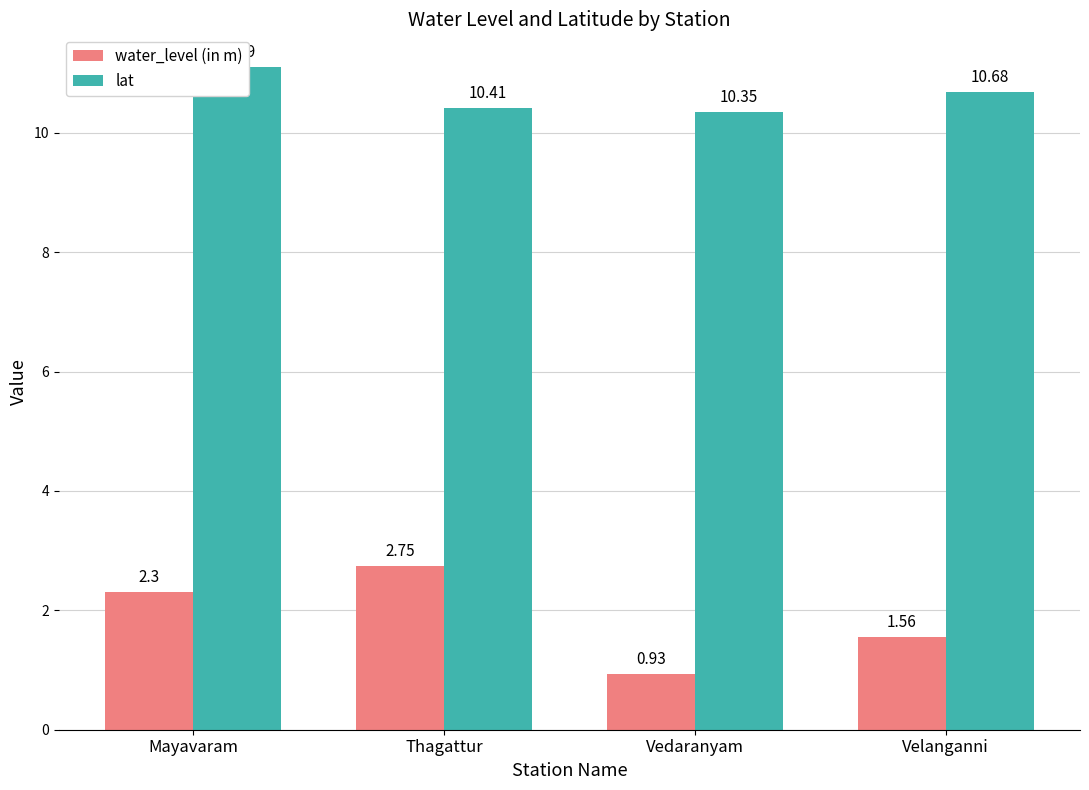

What position from the left is Vedaranyam?

3